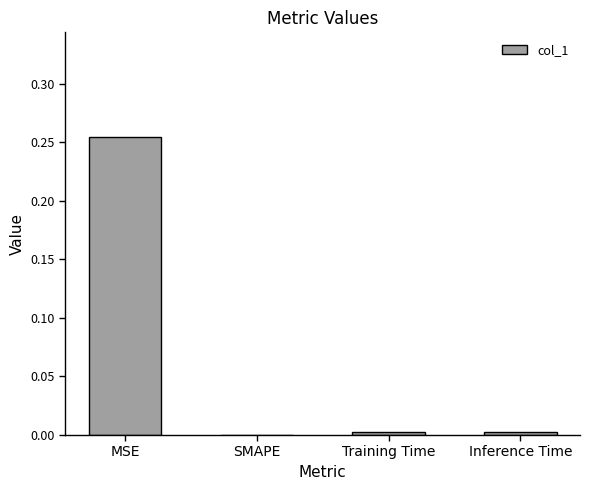

Which has a higher value, MSE or Inference Time?

MSE